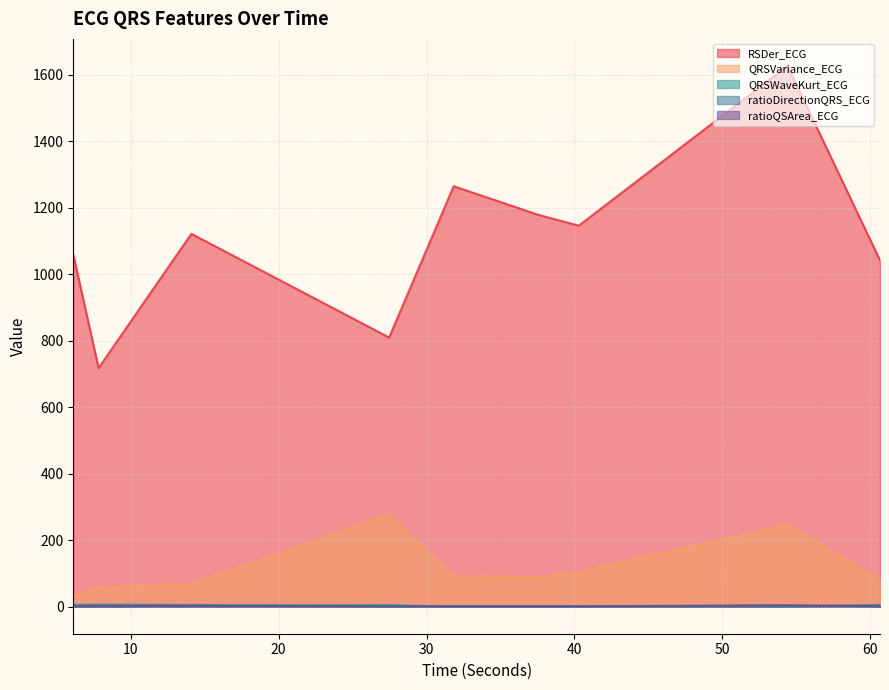

Between which two adjacent categories do QRSWaveKurt_ECG and ratioDirectionQRS_ECG first intersect?

14.1015625 and 27.46875